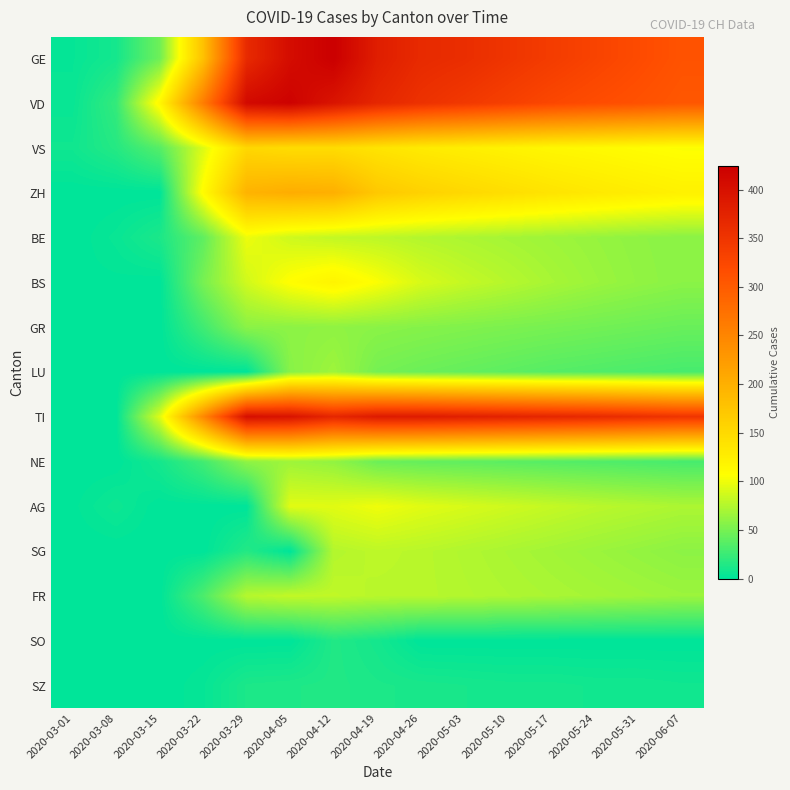

How many data points does each series have?

15